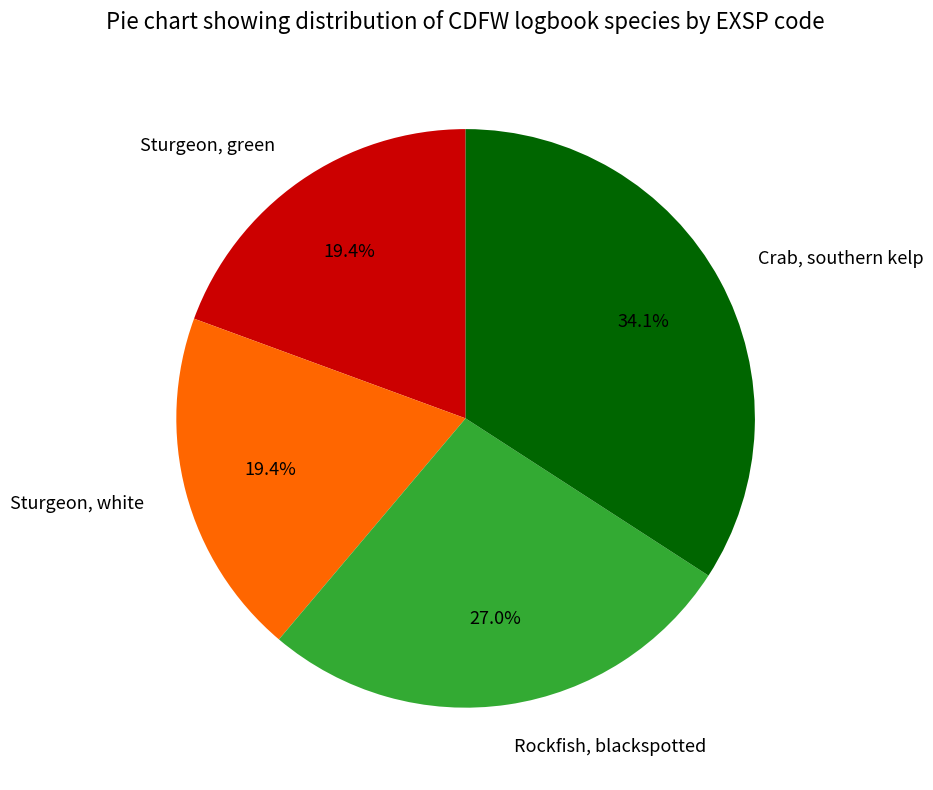

True or false: Sturgeon, white accounts for 19% of the total.

True